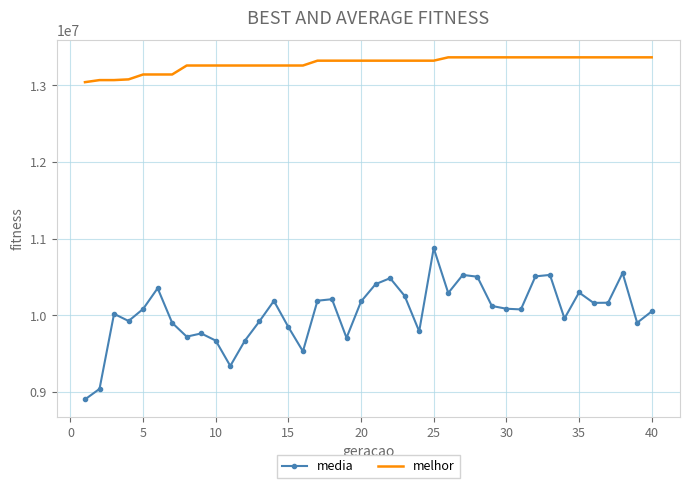

True or false: melhor and media cross at least once.

False